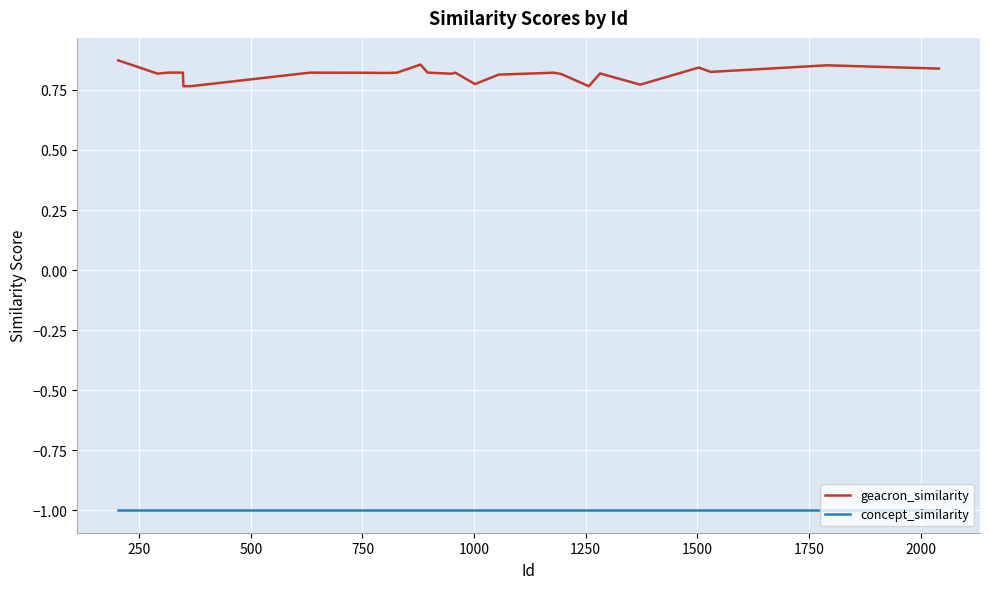

Which series has the largest range (max minus min)?

geacron_similarity